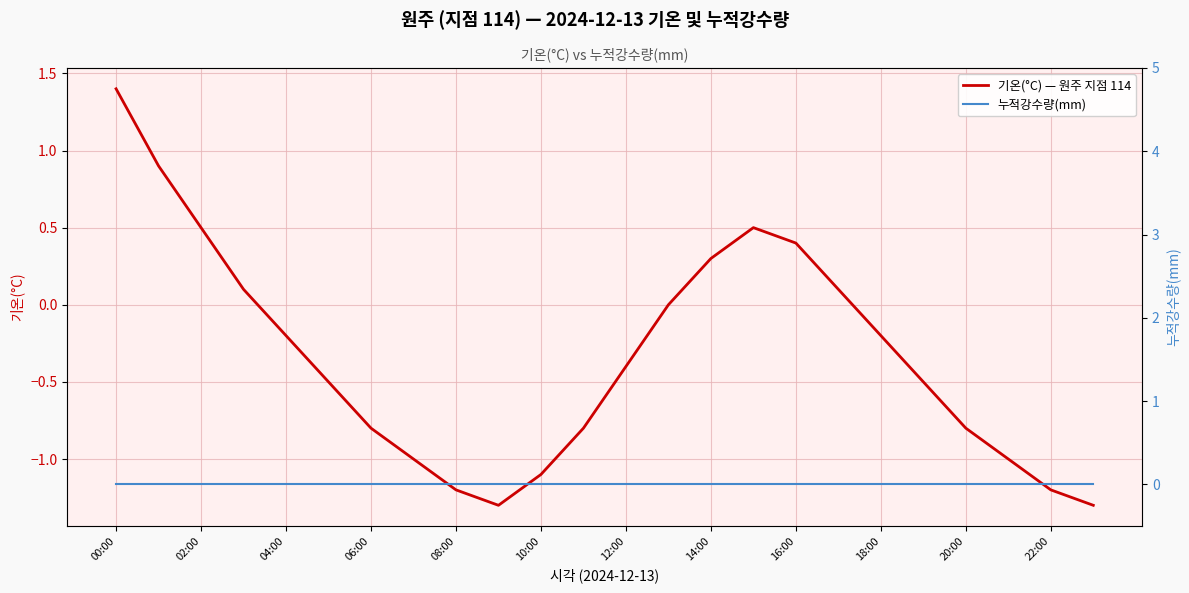

What is the maximum value for 기온(°C) — 원주 지점 114?

1.4